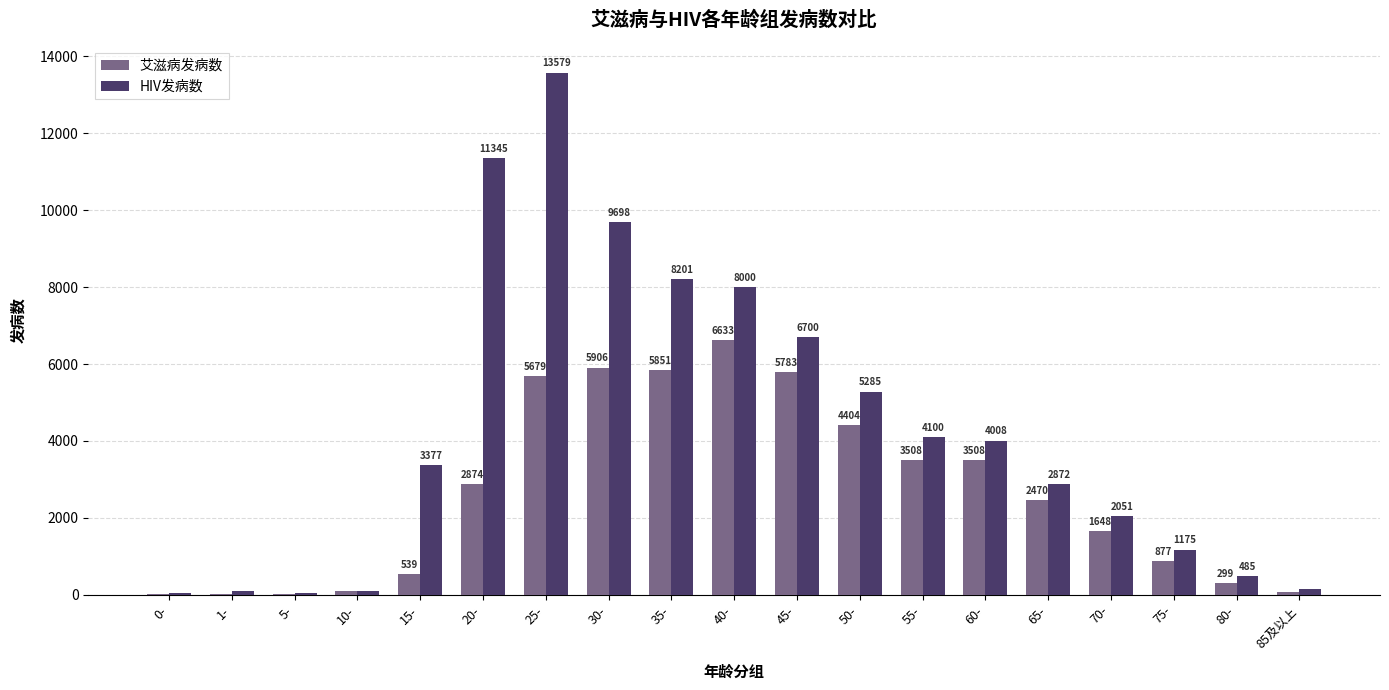

The value of HIV发病数 at 40- is 3212. True or false?

False